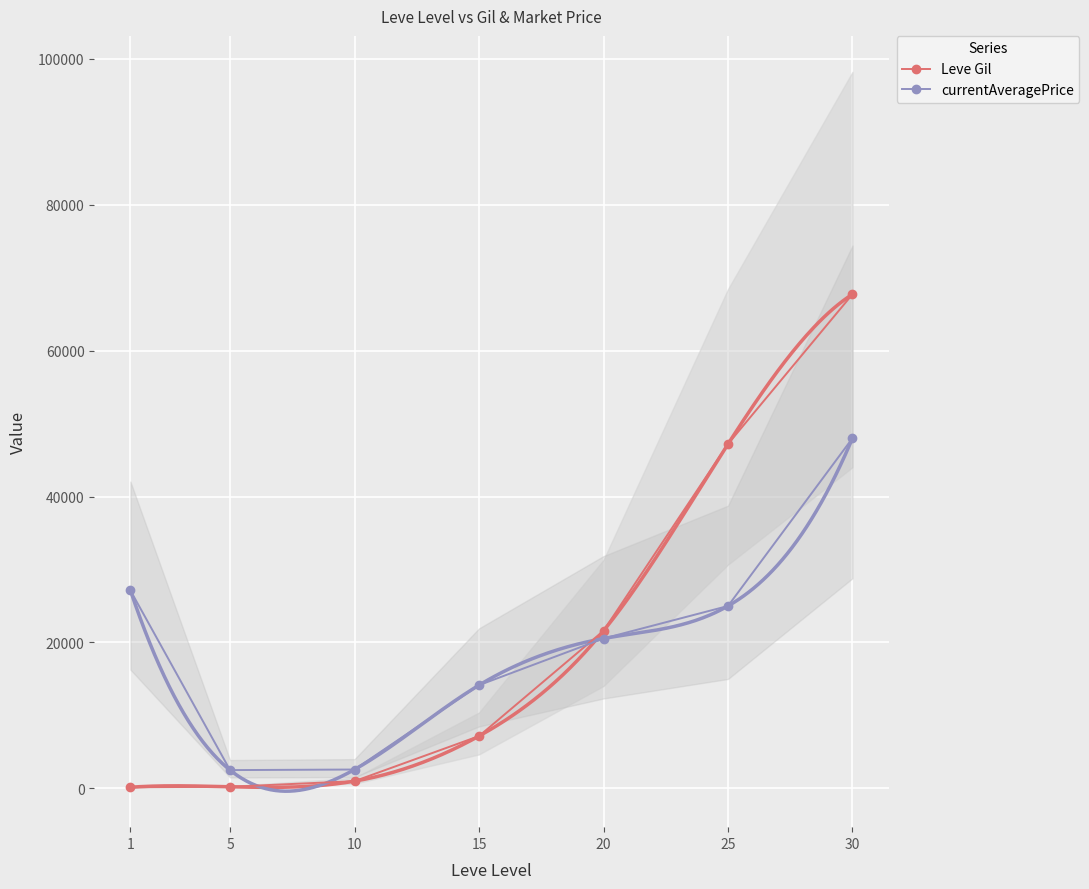

The value of Leve Gil at 10 is 990. True or false?

True